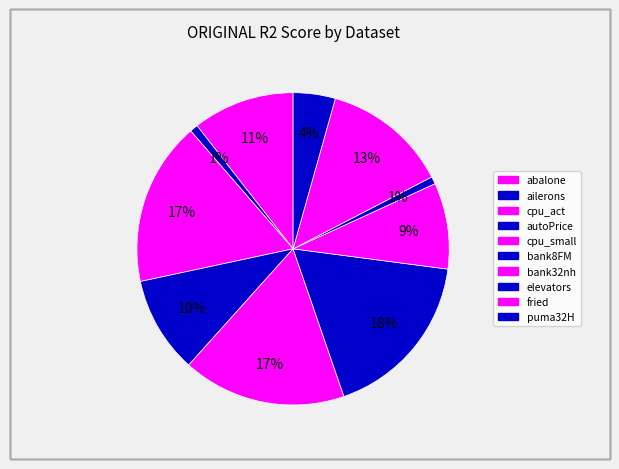

Count the number of slices in the pie.

10